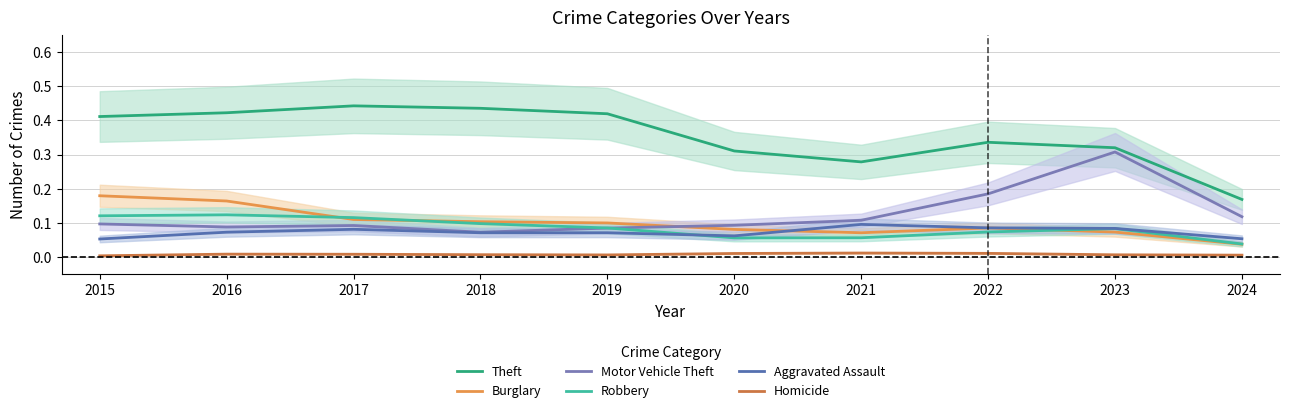

In Motor Vehicle Theft, how many points are higher than both neighbors (excluding endpoints)?

2